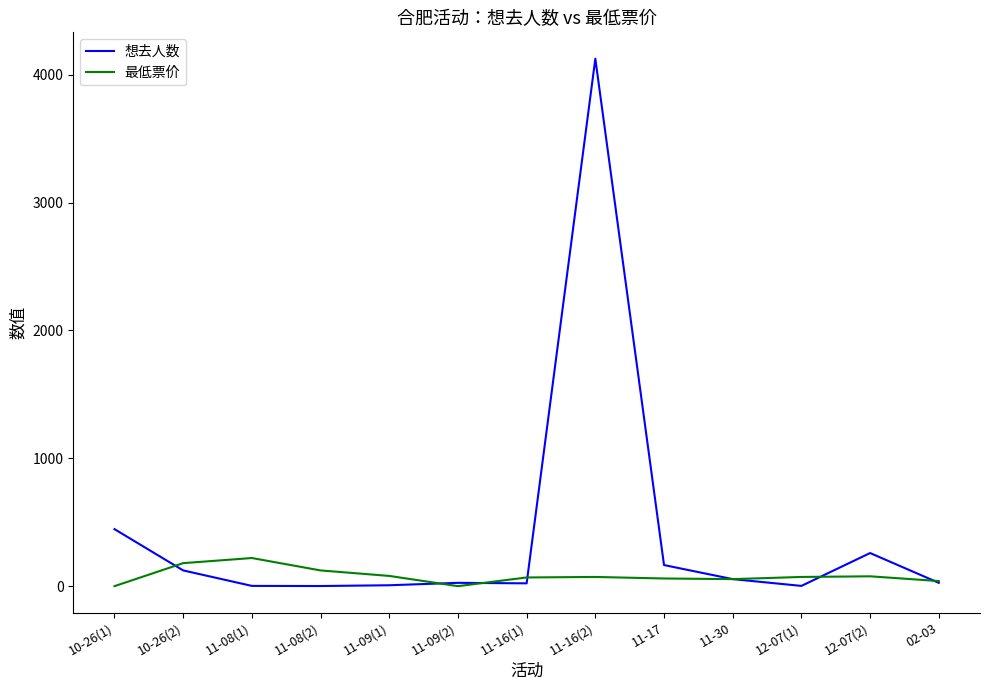

Which series changed the most between 11-16(2) and 11-17?

想去人数